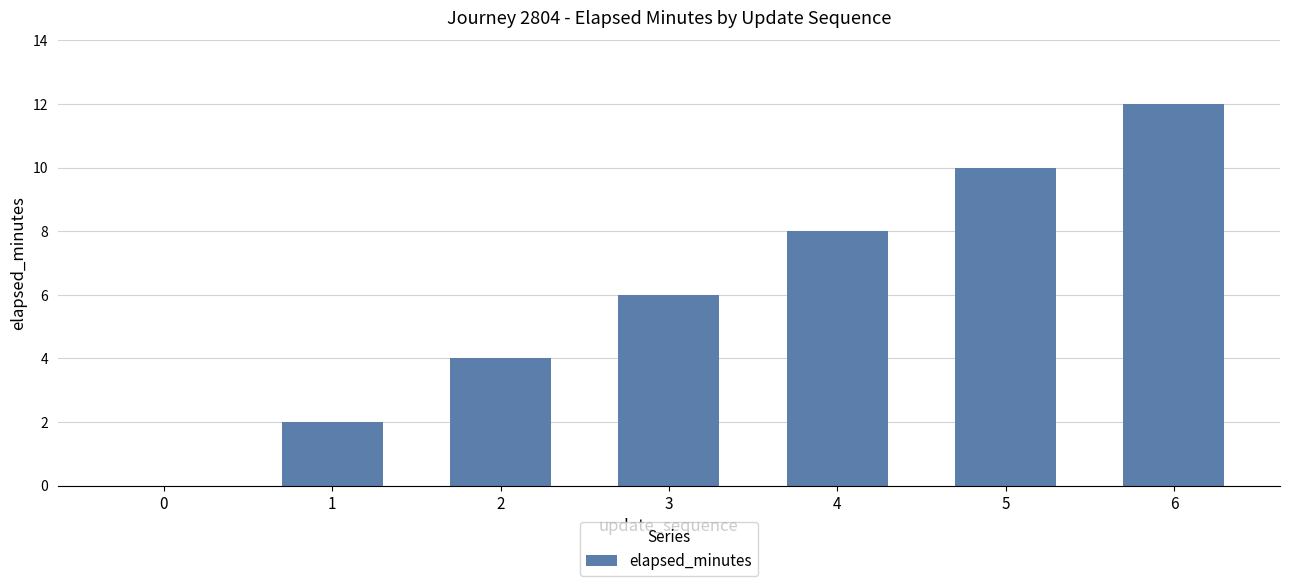

How many categories are shown in the chart?

7